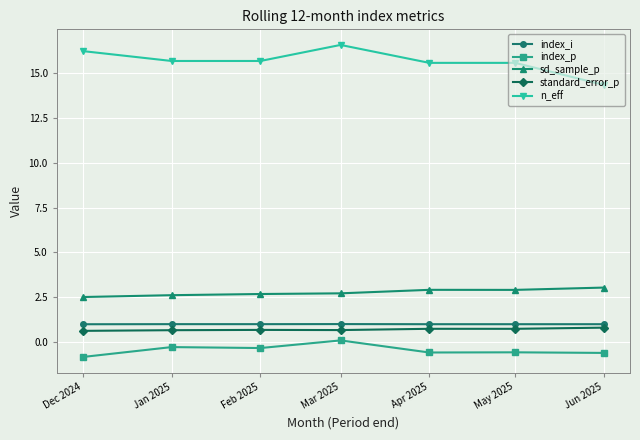

True or false: index_p has more than 0 points higher than both neighbors.

True